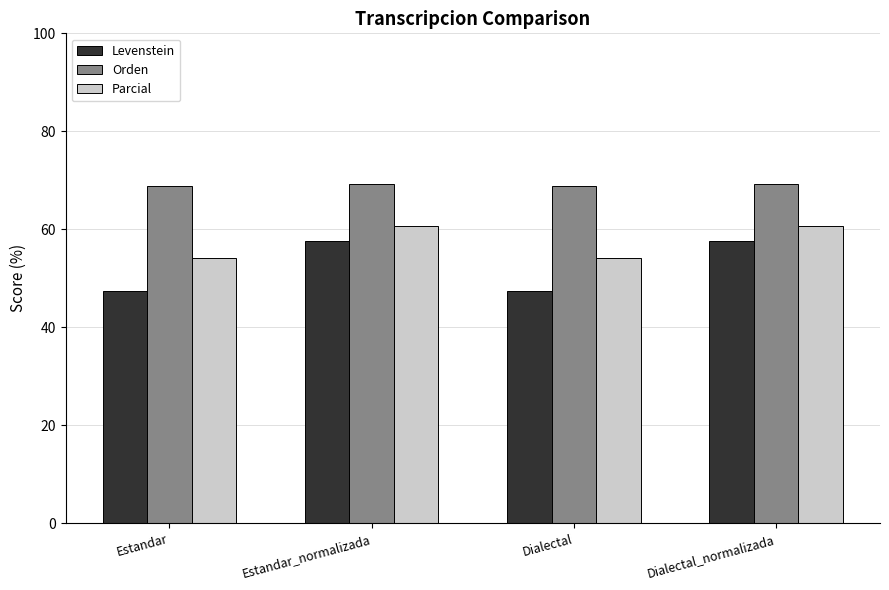

Is the value of Parcial at Estandar greater than the value of Levenstein at Dialectal_normalizada?

No